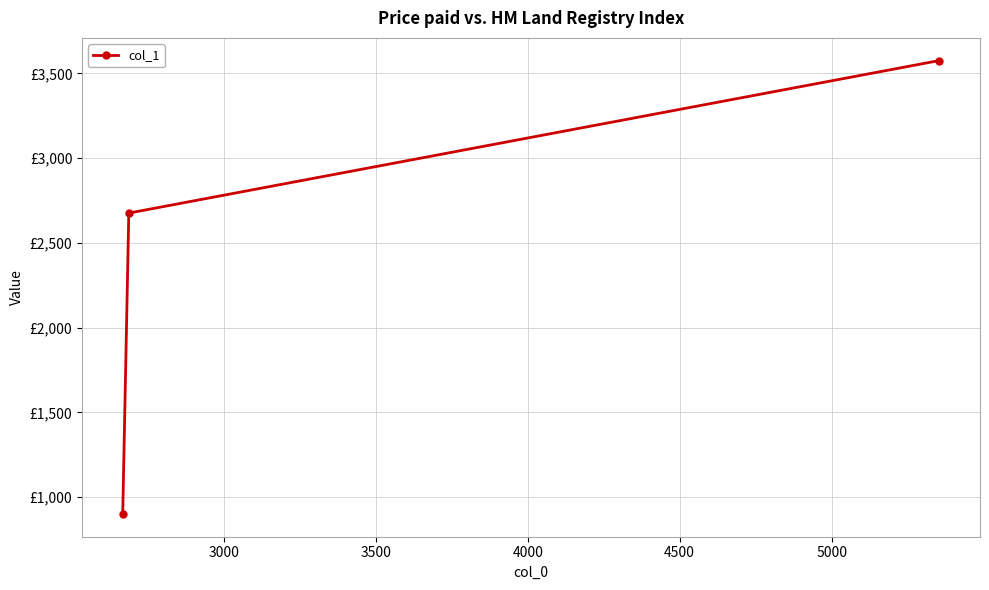

Does the chart have visible grid lines?

Yes